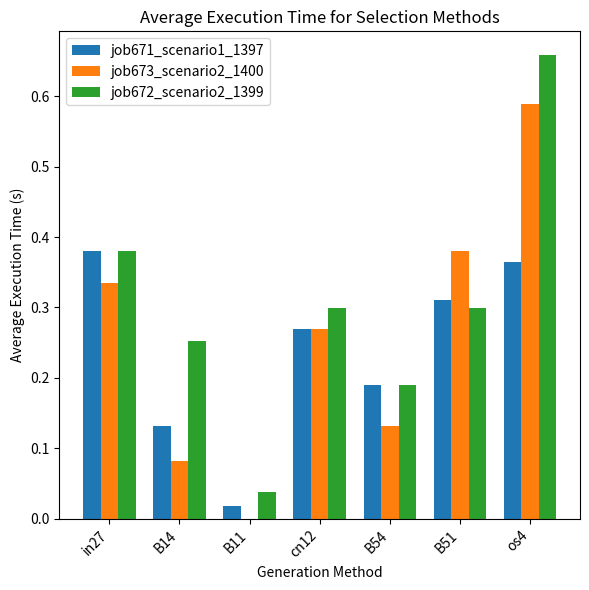

The value of job673_scenario2_1400 at os4 is 0.4. True or false?

False